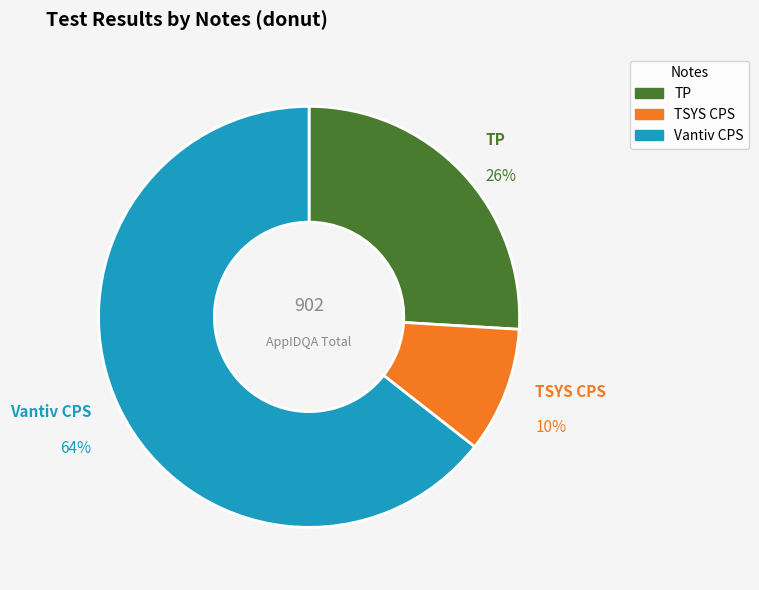

To the nearest percent, what portion does Vantiv CPS represent?

64%